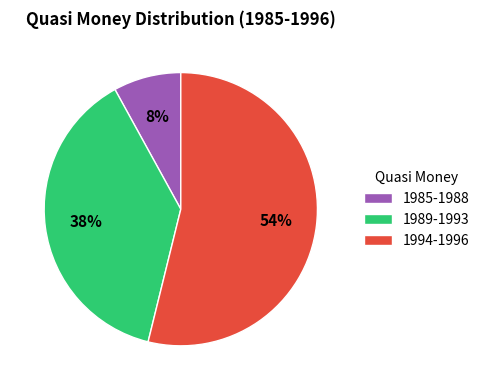

Which slice is the largest?

1994-1996